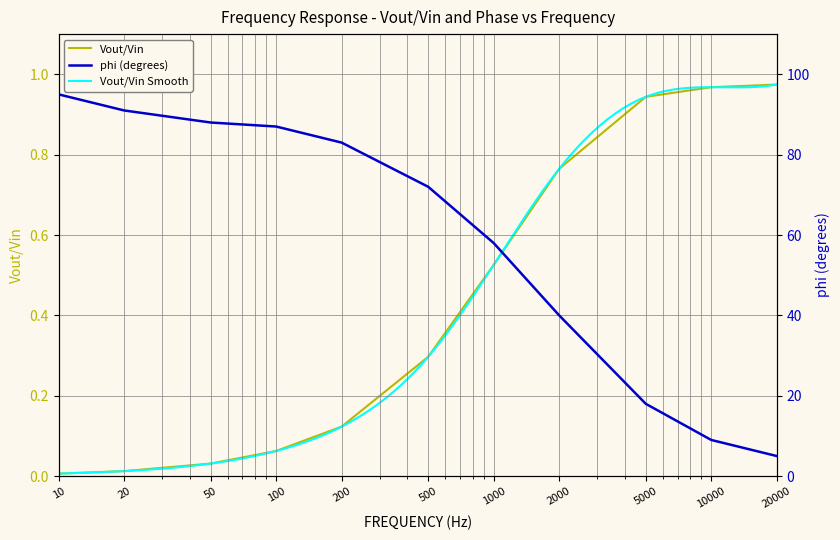

Rank the categories by Vout/Vin value from lowest to highest.

10, 20, 50, 100, 200, 500, 1000, 2000, 5000, 10000, 20000